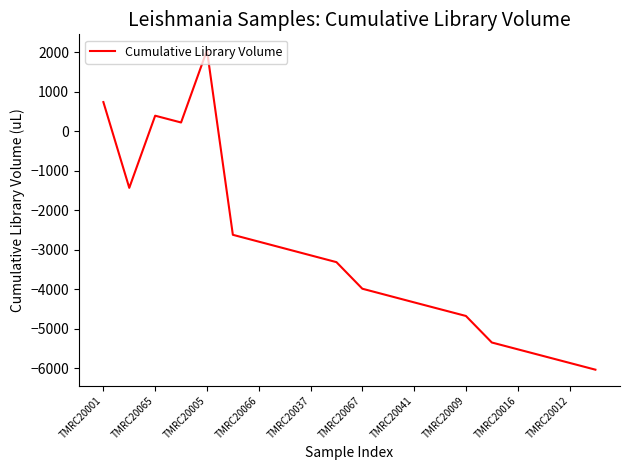

What is the difference between the maximum and minimum values?

8087.0